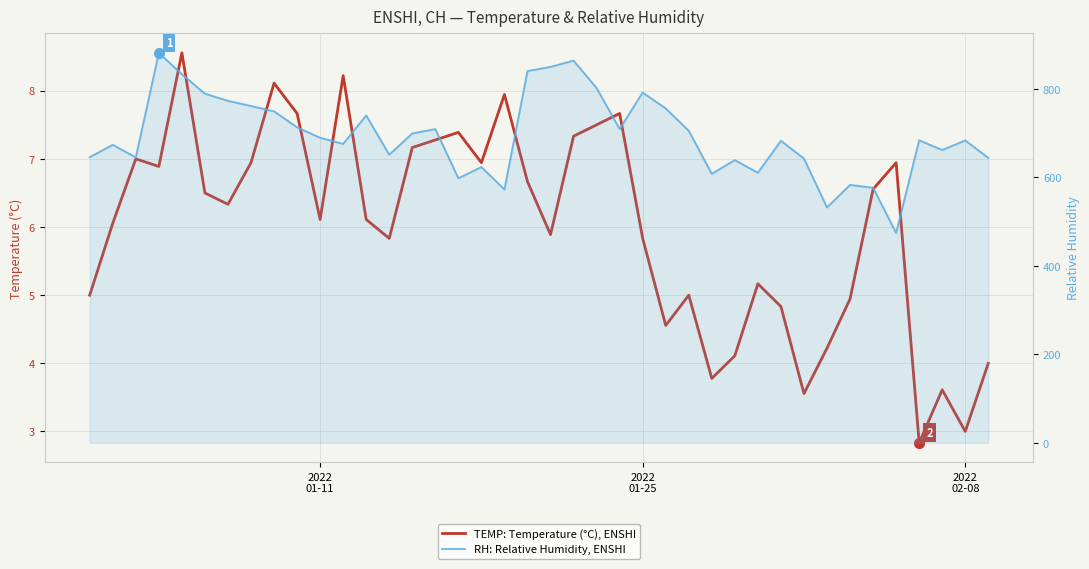

True or false: TEMP: Temperature (°C), ENSHI and RH: Relative Humidity, ENSHI cross at least once.

False